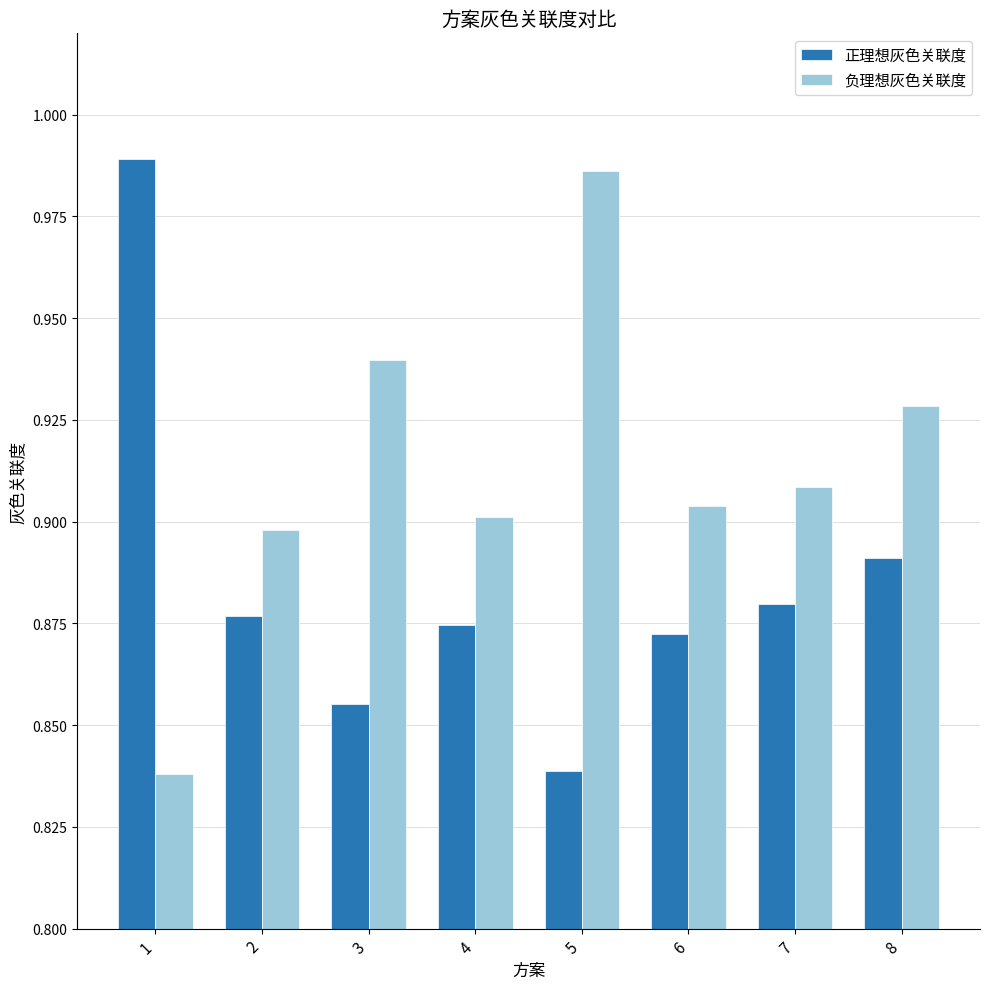

At 4, list the series in order from largest to smallest.

负理想灰色关联度, 正理想灰色关联度